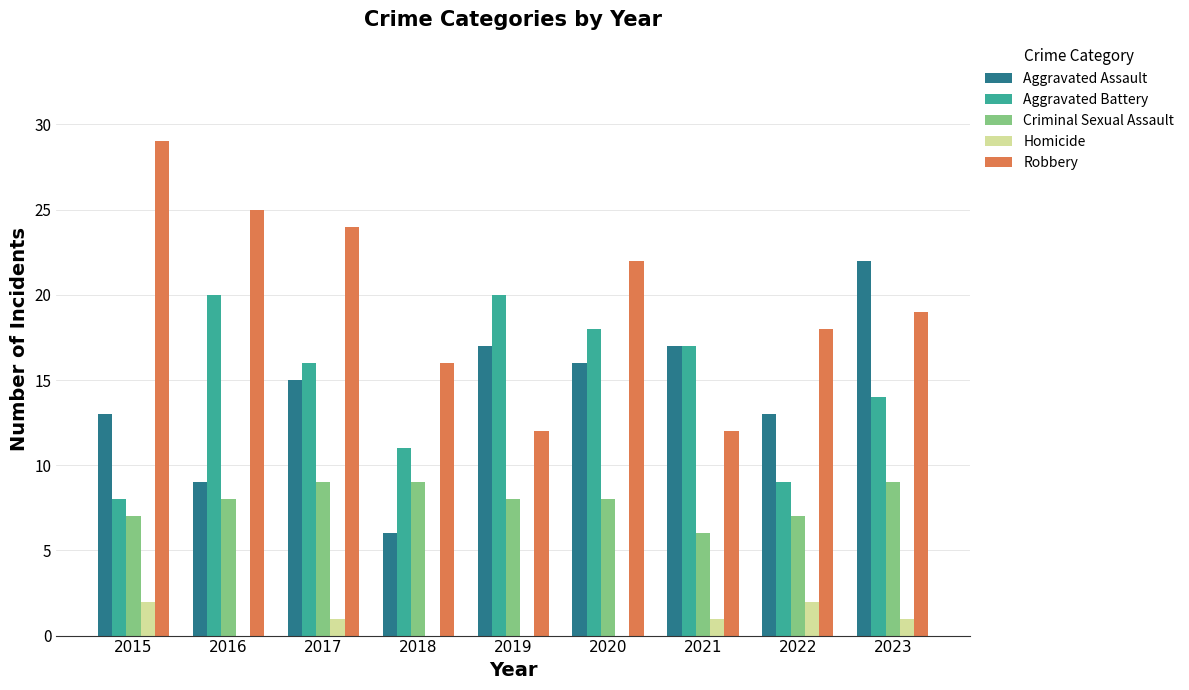

What is the sum of all Aggravated Assault values?

128